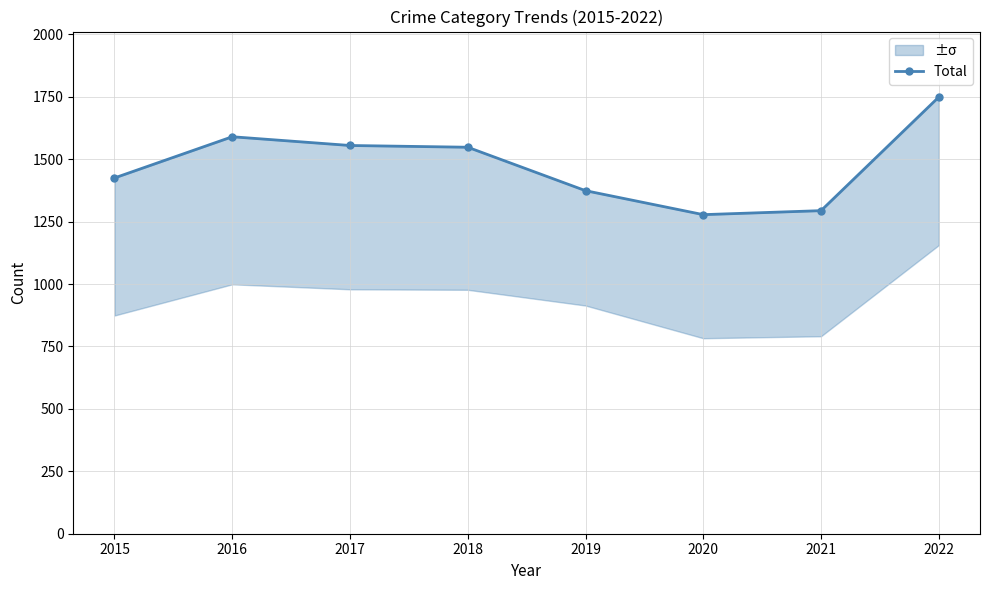

How many points are lower than both their immediate neighbors (excluding endpoints)?

1